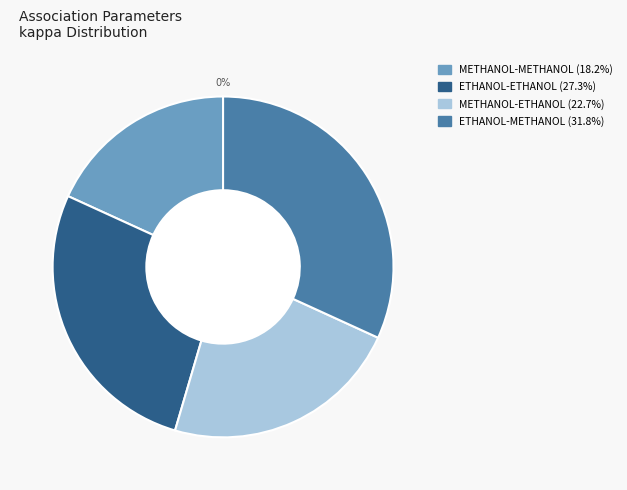

True or false: ETHANOL-METHANOL accounts for 20% of the total.

False